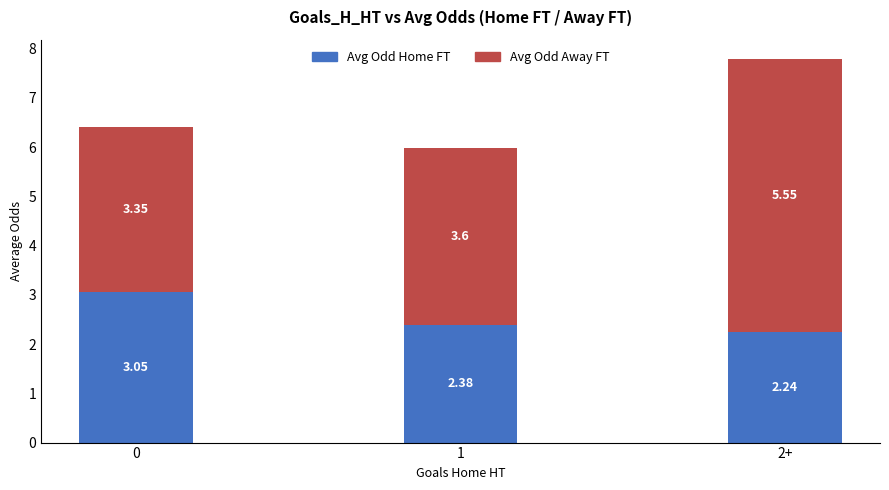

What is the average value of the Avg Odd Home FT series?

2.6